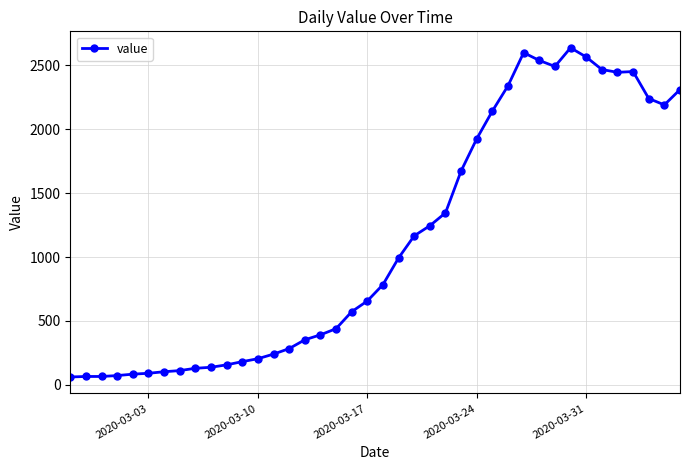

What is the maximum value shown in the chart?

2638